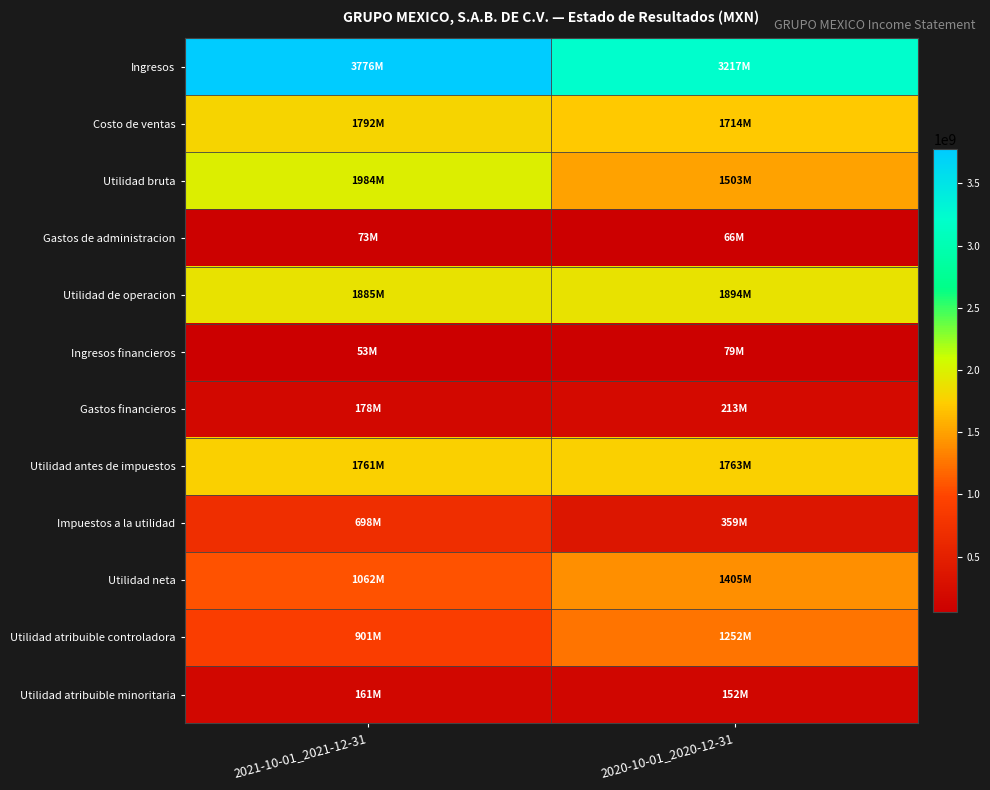

What is the spread (max minus min) of values at 2020-10-01_2020-12-31?

3151401000